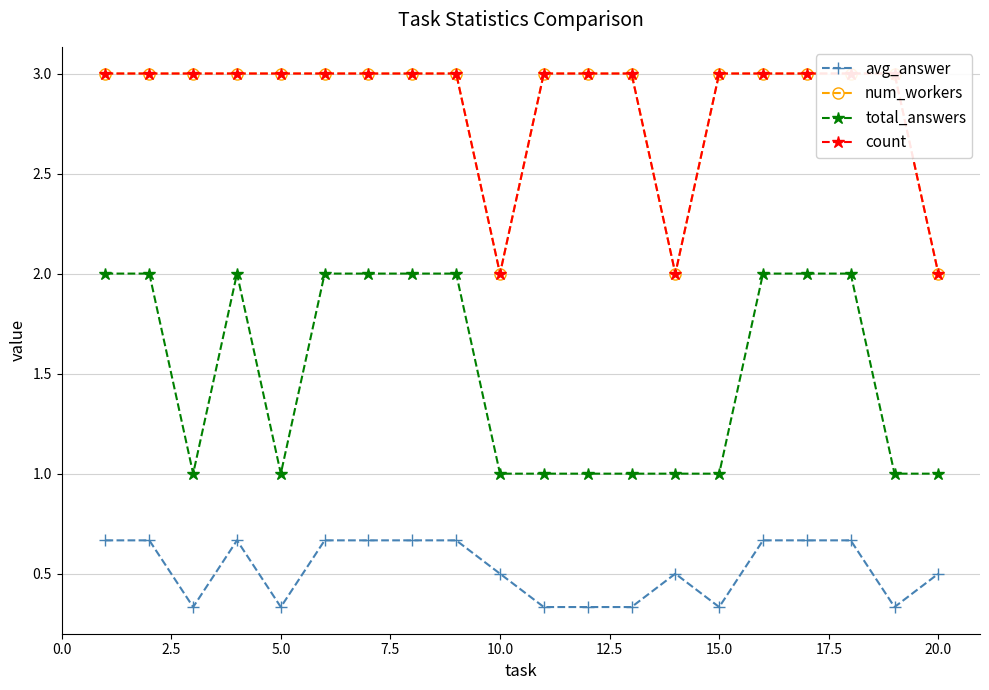

Rank the series by their maximum value, from highest to lowest.

num_workers, count, total_answers, avg_answer